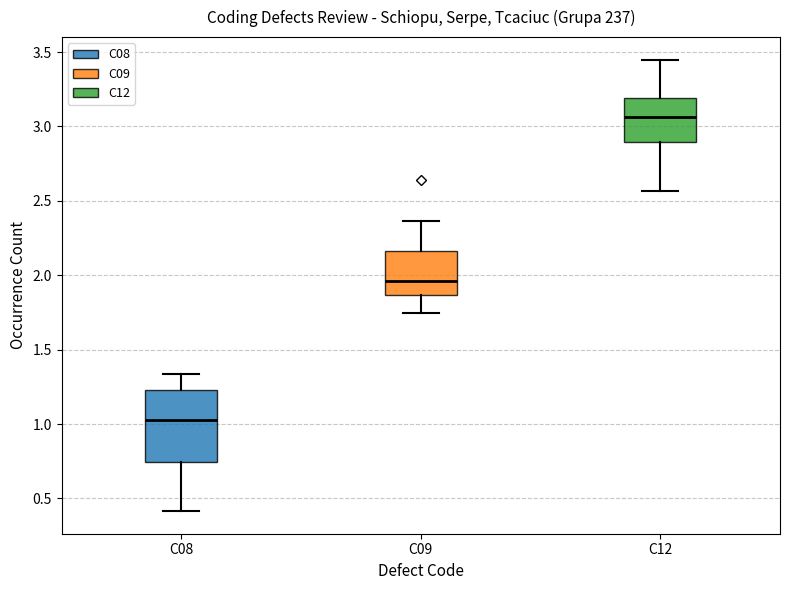

Which box is the tallest, from its lower edge to its upper edge?

C08